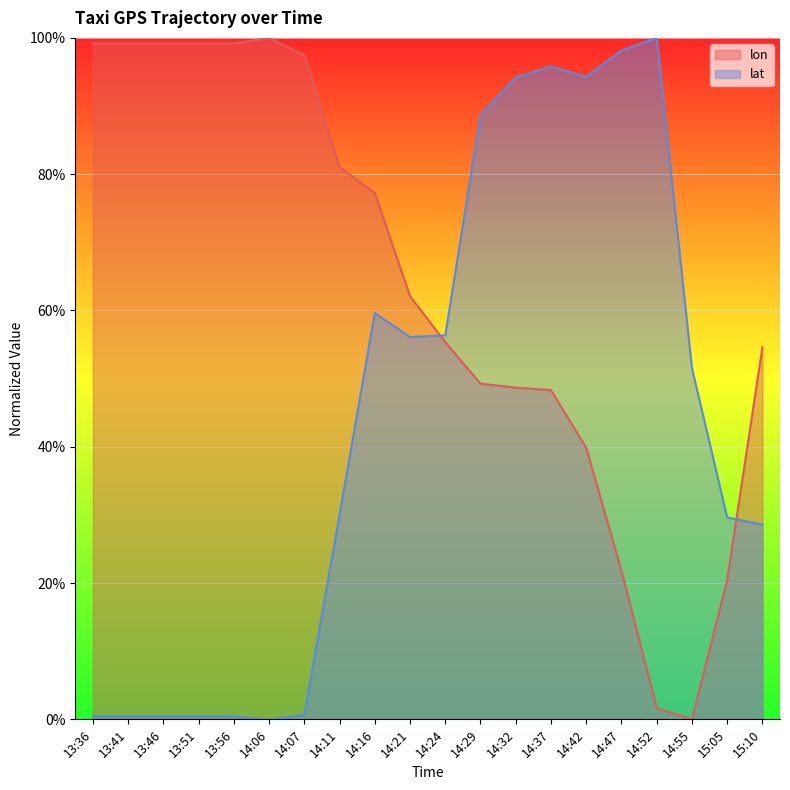

What is the total value across all series at 14:16?

1.4